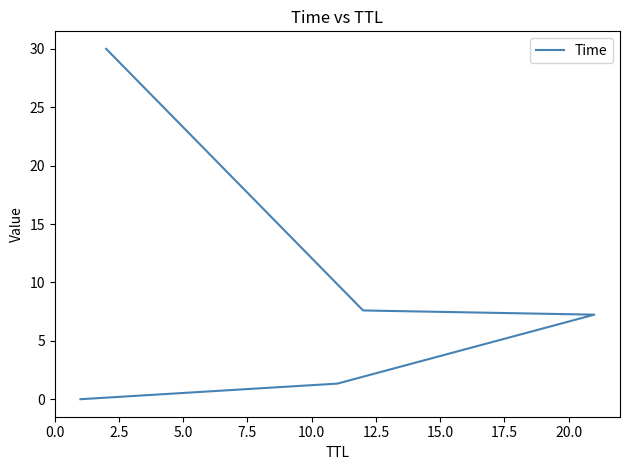

How many series are shown in this chart?

1